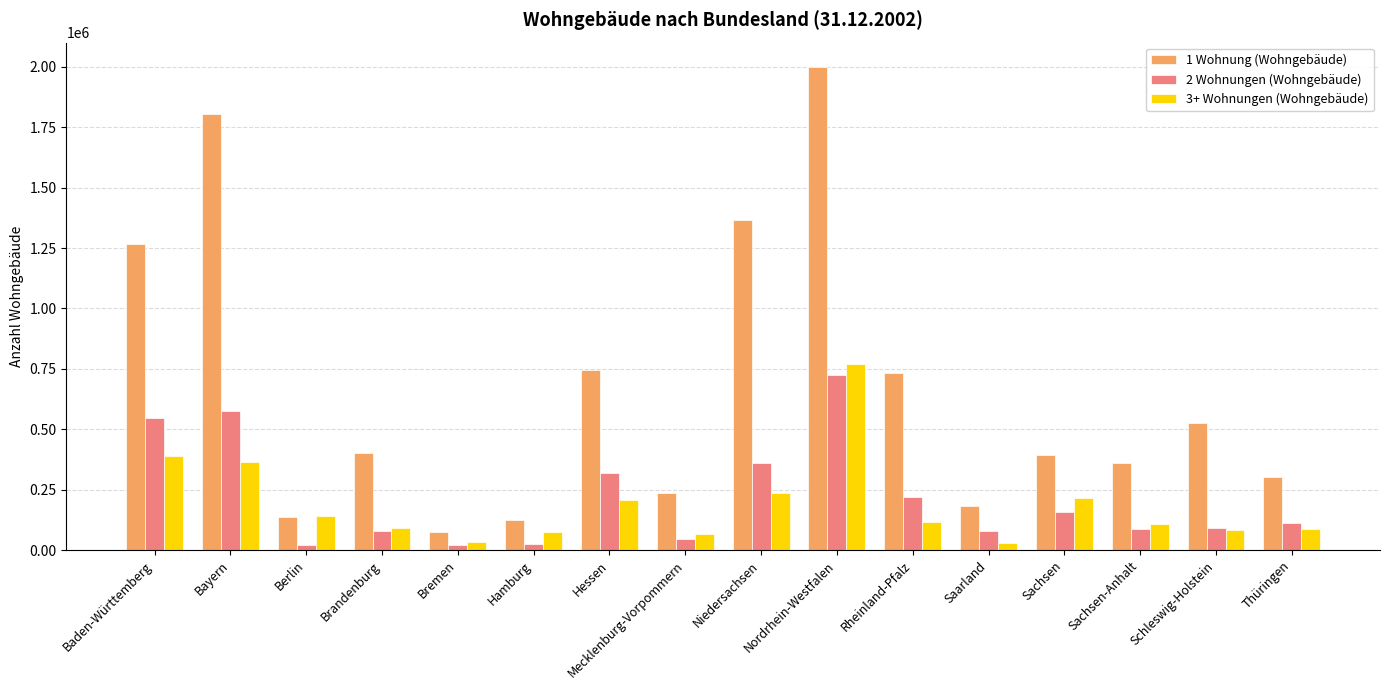

What is the sum of all 1 Wohnung (Wohngebäude) values?

10657819